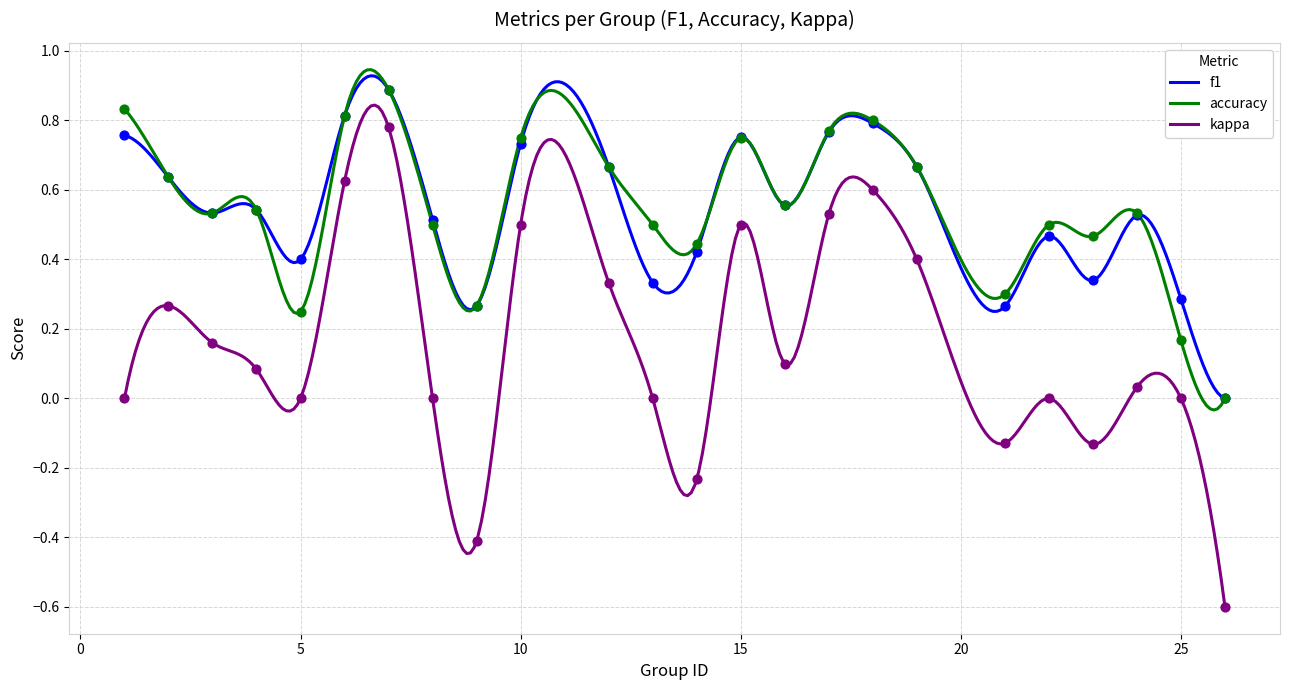

Which series reaches the maximum Y coordinate?

f1